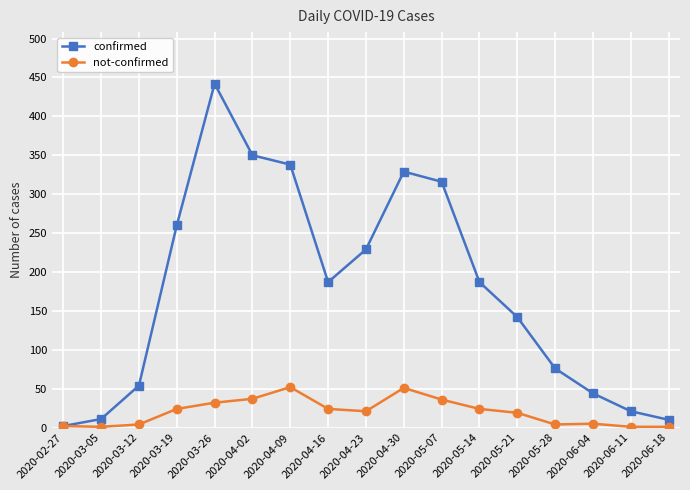

How many values in the confirmed series are below 187?

8